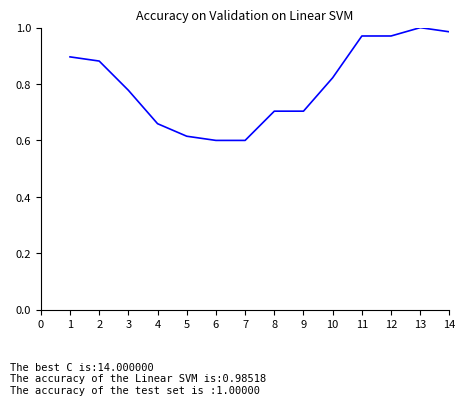

What is the difference between the maximum and minimum values?

0.4